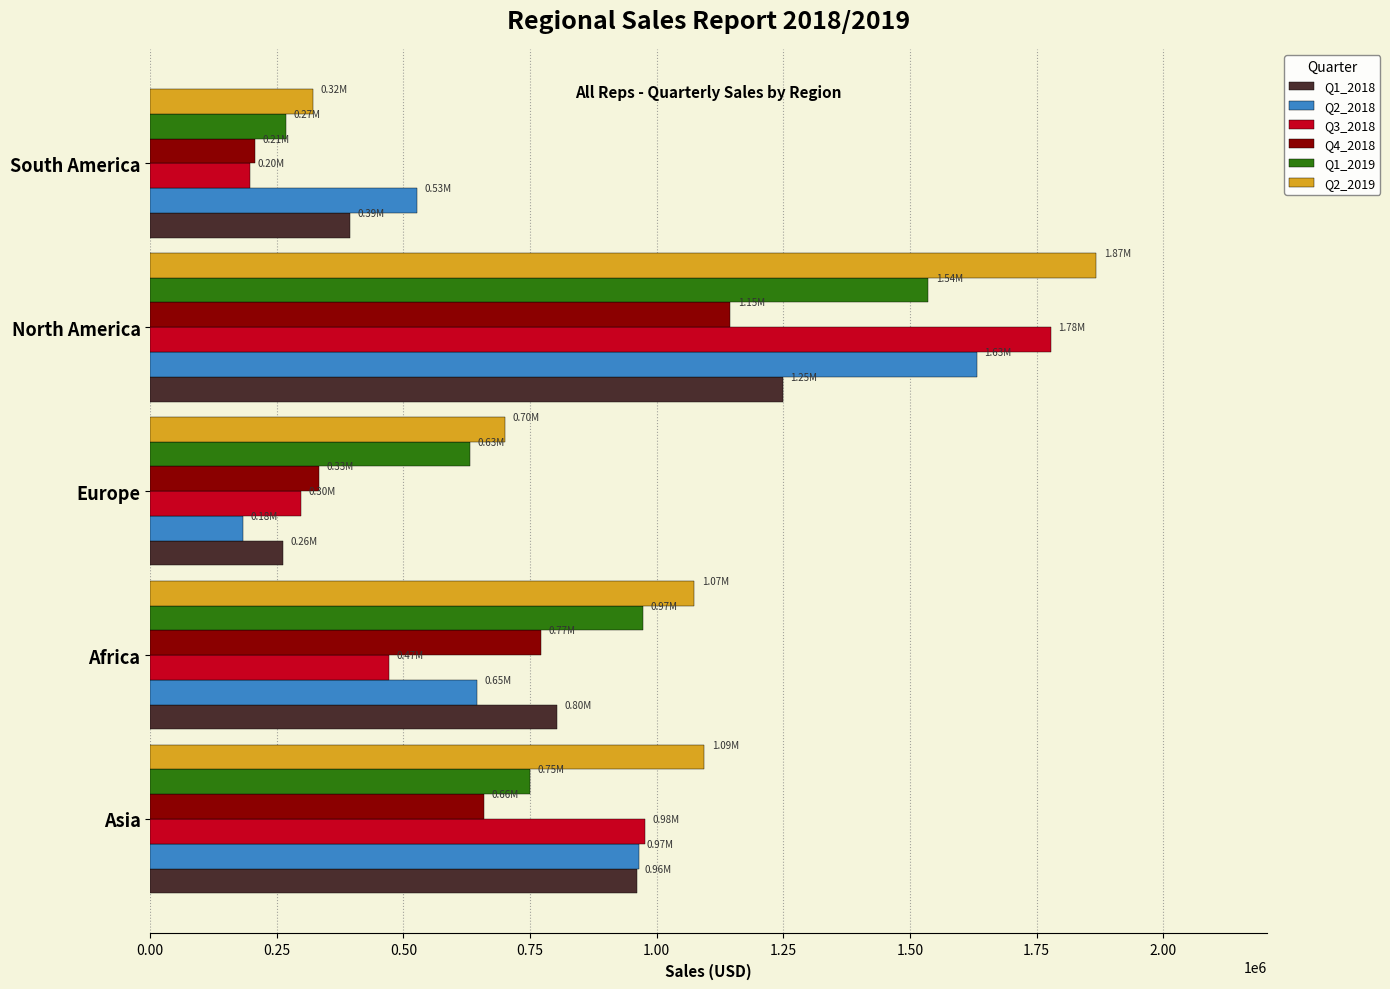

Where is Q1_2018 nearest to the value 755067?

Africa